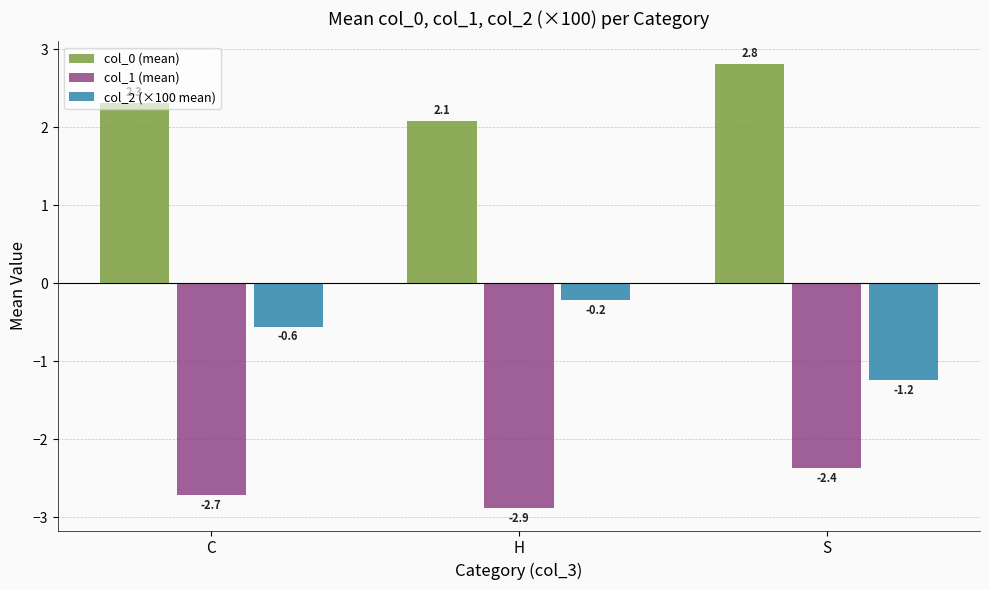

What is the value of the col_1 (mean) bar at the 1st from the left?

-2.7